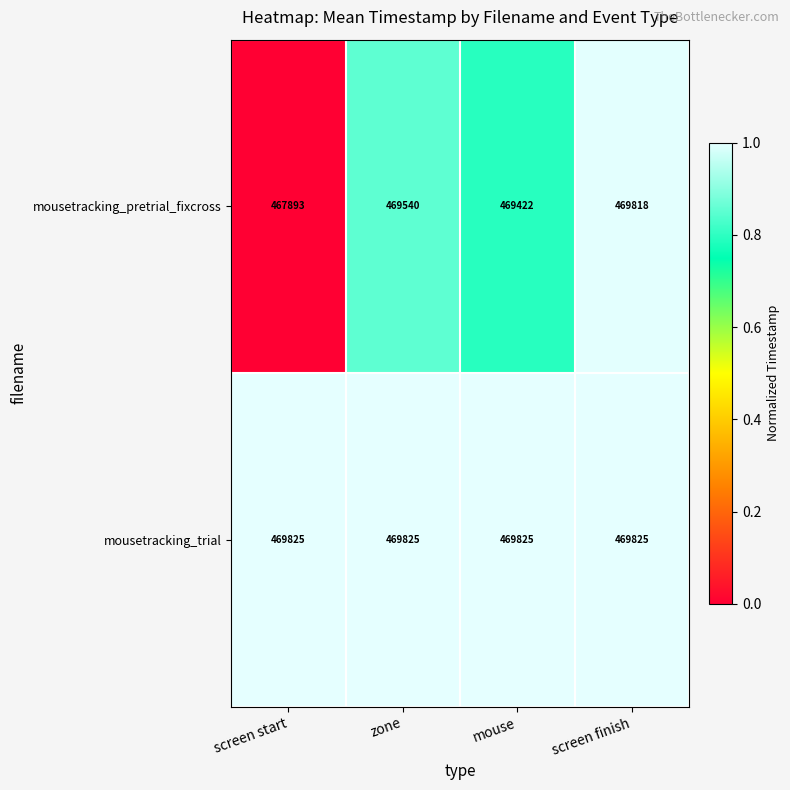

At which category is the sum across all series the highest?

screen finish